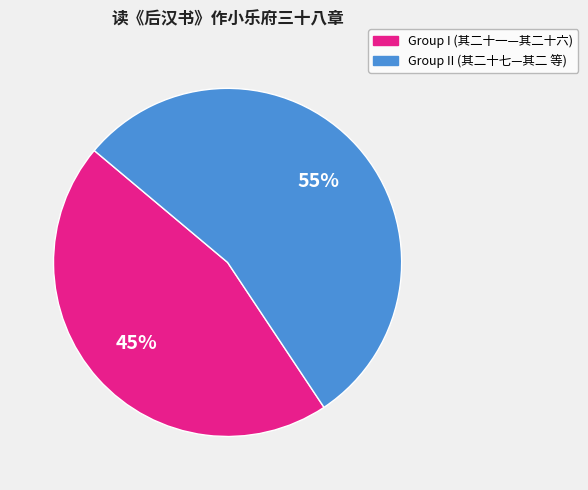

To the nearest percent, what is the average slice percentage?

50%